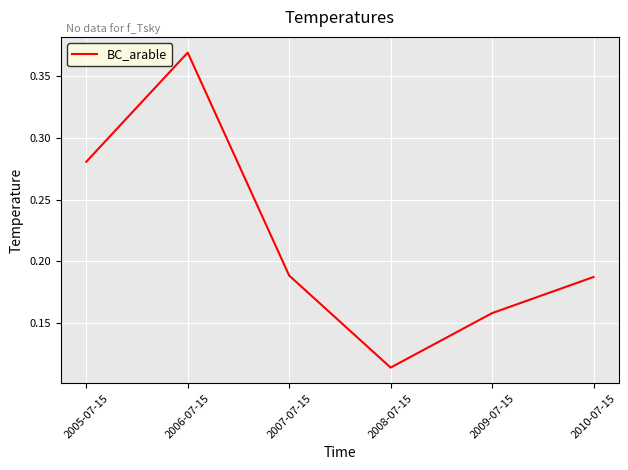

Is it true that the value at 2009-07-15 is 0.3?

False